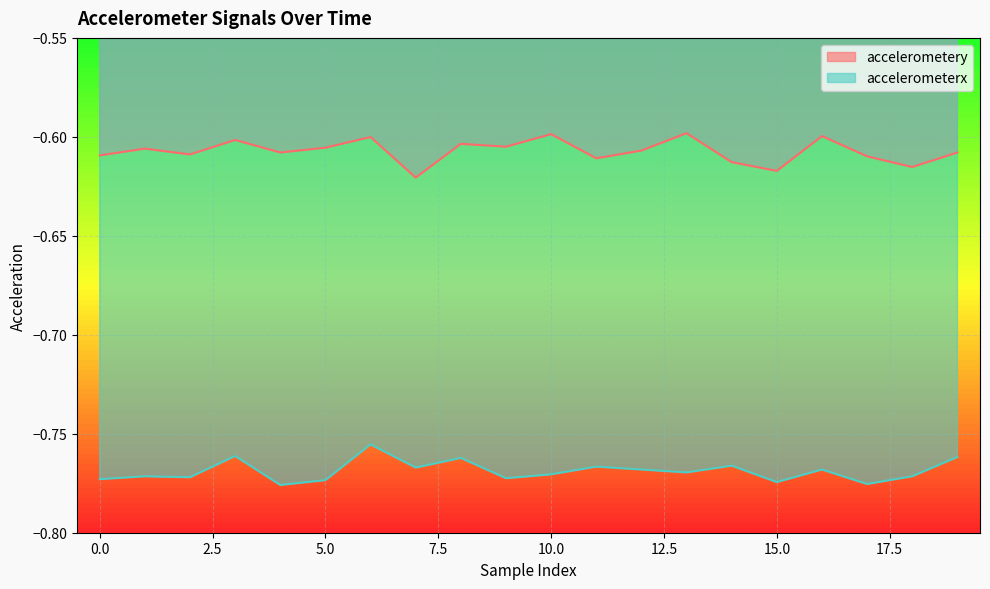

Reading left to right, transcribe all the data shown in this chart.

accelerometery: -0.6	-0.6	-0.6	-0.6	-0.6	-0.6	-0.6	-0.6	-0.6	-0.6	-0.6	-0.6	-0.6	-0.6	-0.6	-0.6	-0.6	-0.6	-0.6	-0.6
accelerometerx: -0.8	-0.8	-0.8	-0.8	-0.8	-0.8	-0.8	-0.8	-0.8	-0.8	-0.8	-0.8	-0.8	-0.8	-0.8	-0.8	-0.8	-0.8	-0.8	-0.8